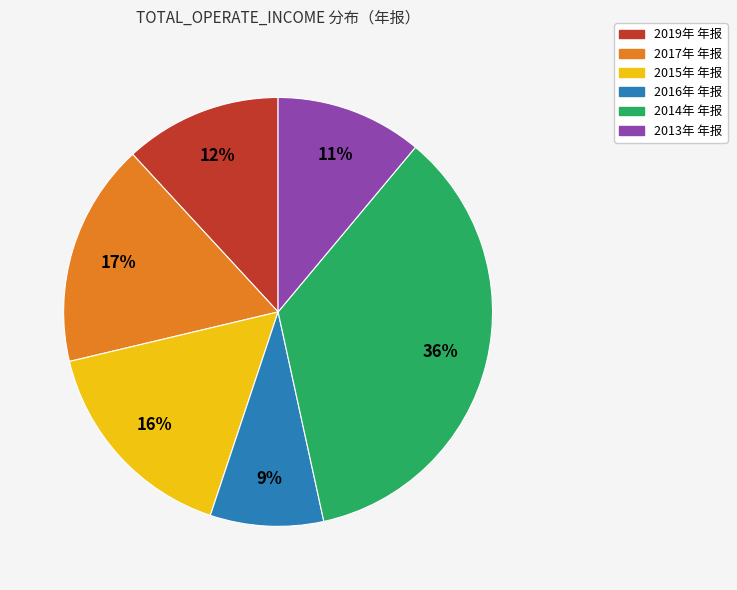

Rank the categories by value from lowest to highest.

2016年 年报, 2013年 年报, 2019年 年报, 2015年 年报, 2017年 年报, 2014年 年报